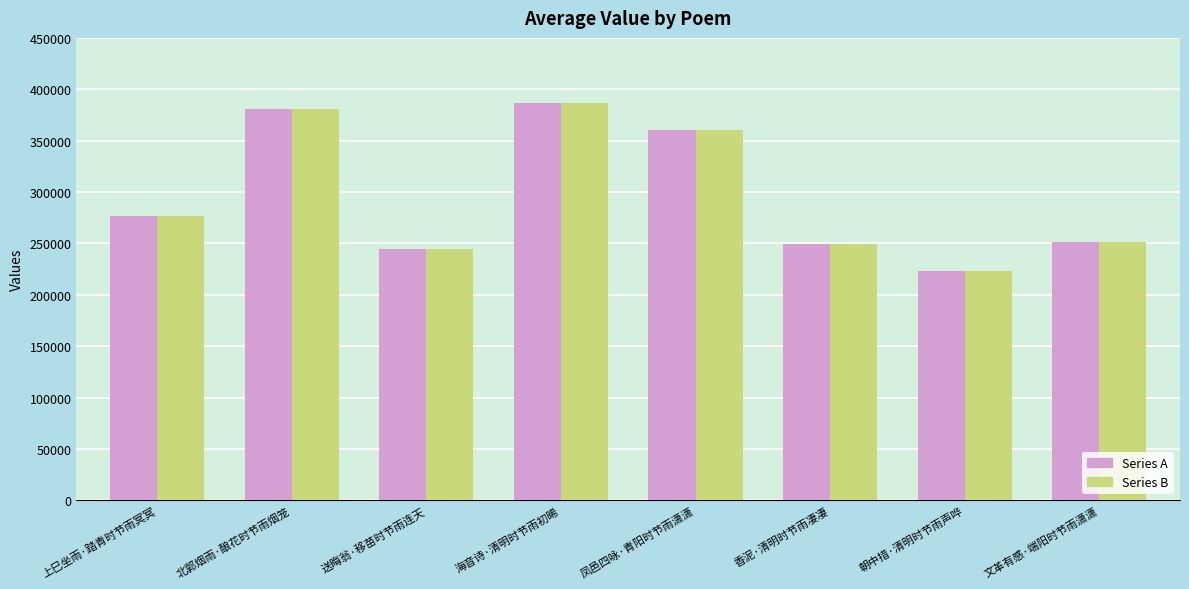

What is the maximum value shown in the chart?

386231